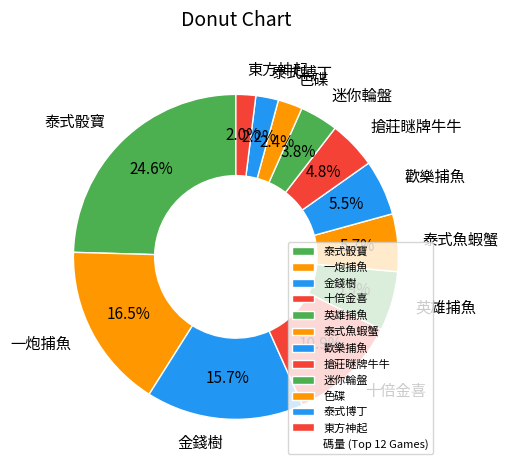

Which slice is the largest?

泰式骰寶